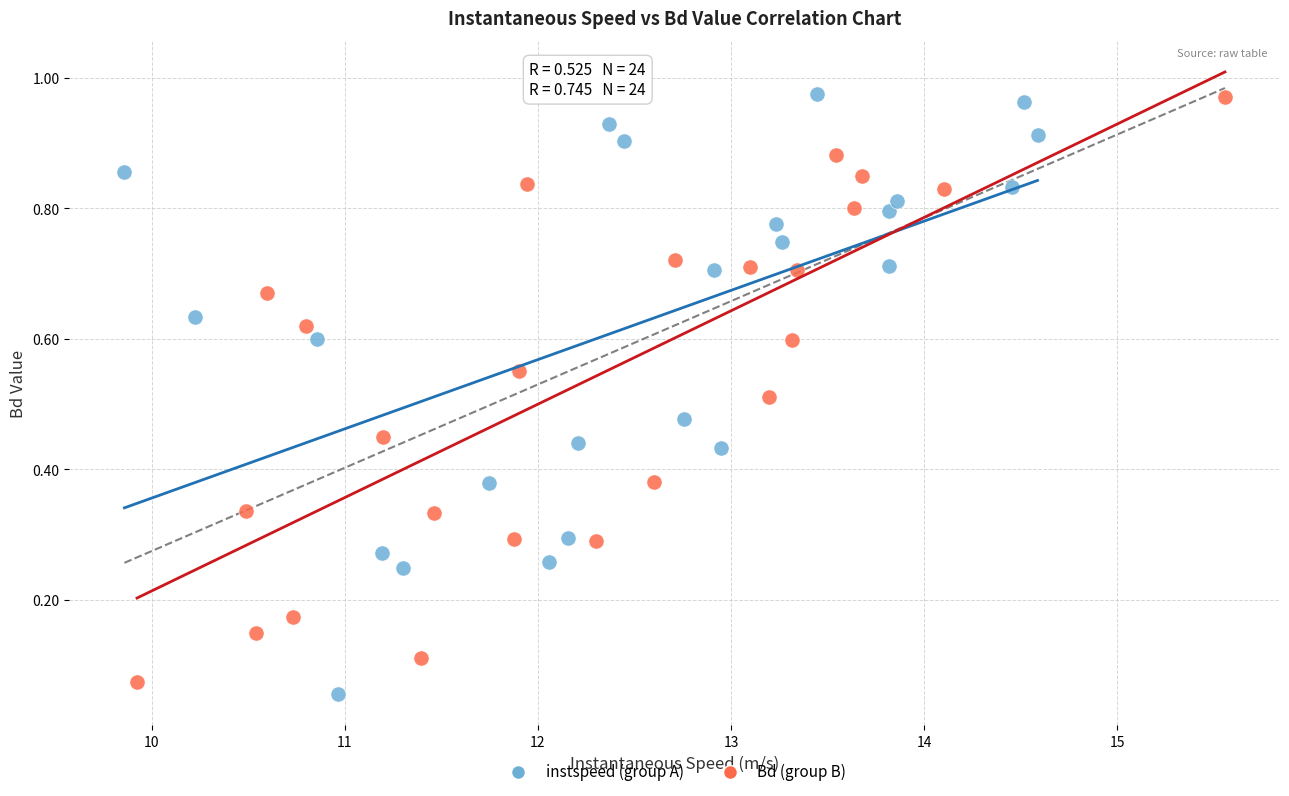

What are all the series names shown in the legend?

instspeed (group A), Bd (group B)